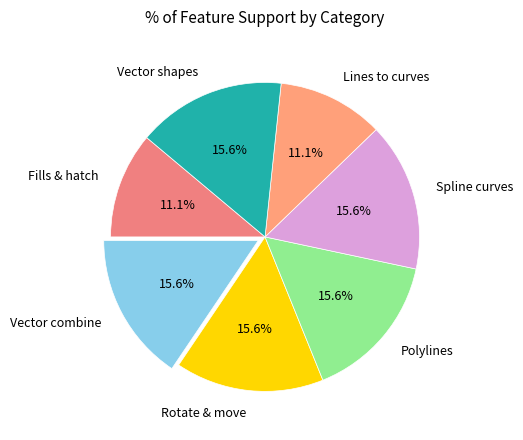

How many segments does this pie chart have?

7